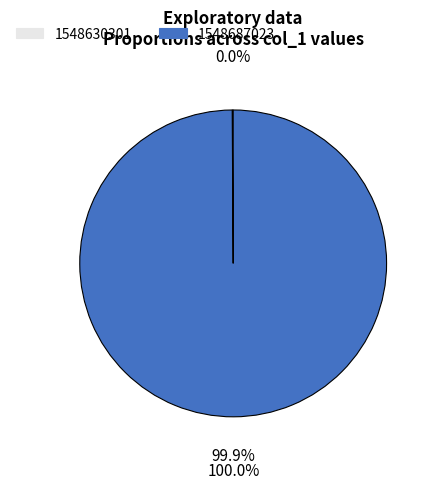

Rank the categories by value from highest to lowest.

1548687023, 1548630301